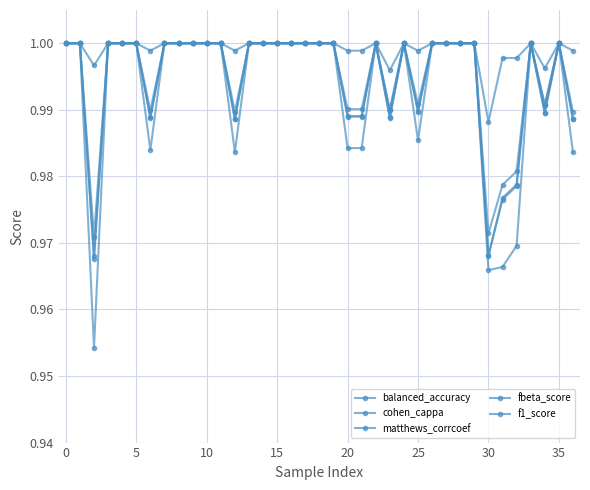

How many interior local peaks does the fbeta_score series have?

4